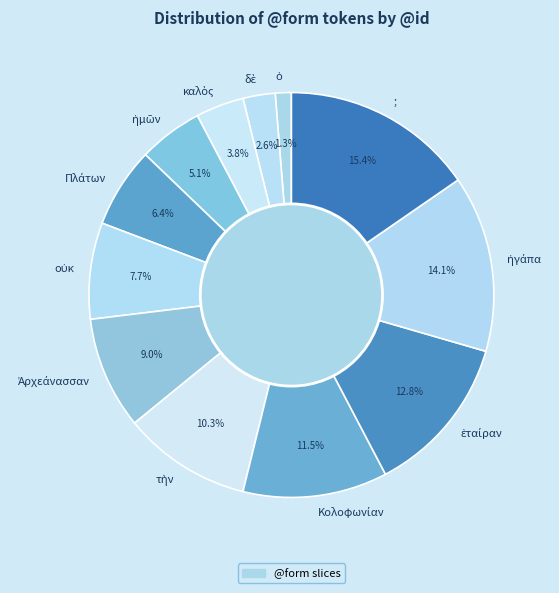

Is there a majority slice in this chart?

No